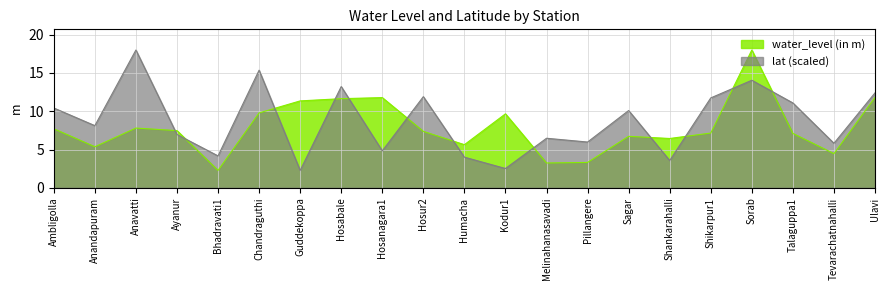

Does the chart have visible grid lines?

Yes